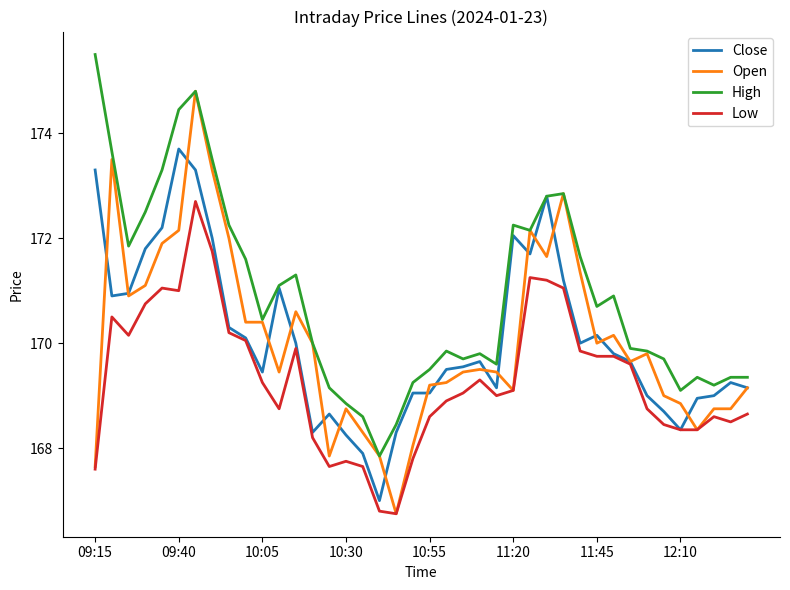

Which series has the widest spread of values?

Open